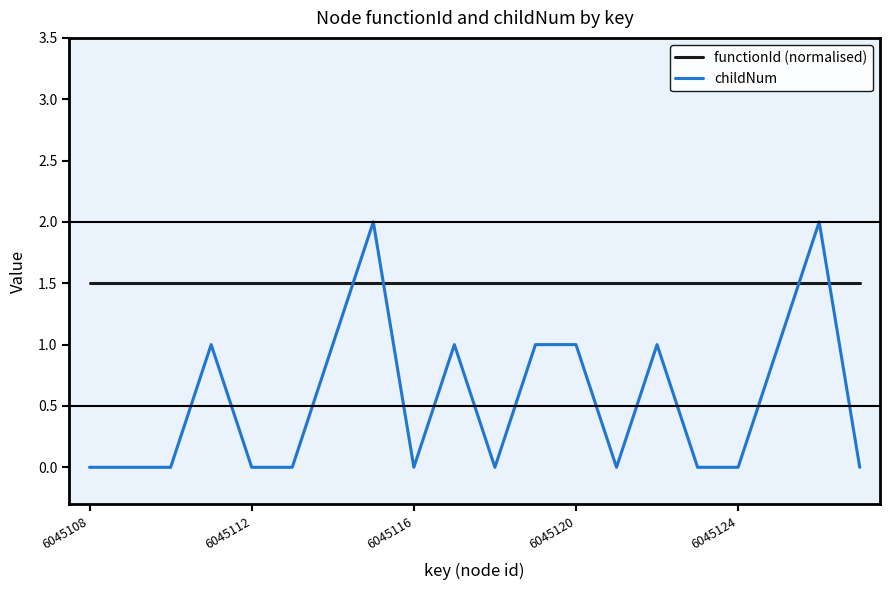

List the series in order of their overall mean, lowest first.

childNum, functionId (normalised)